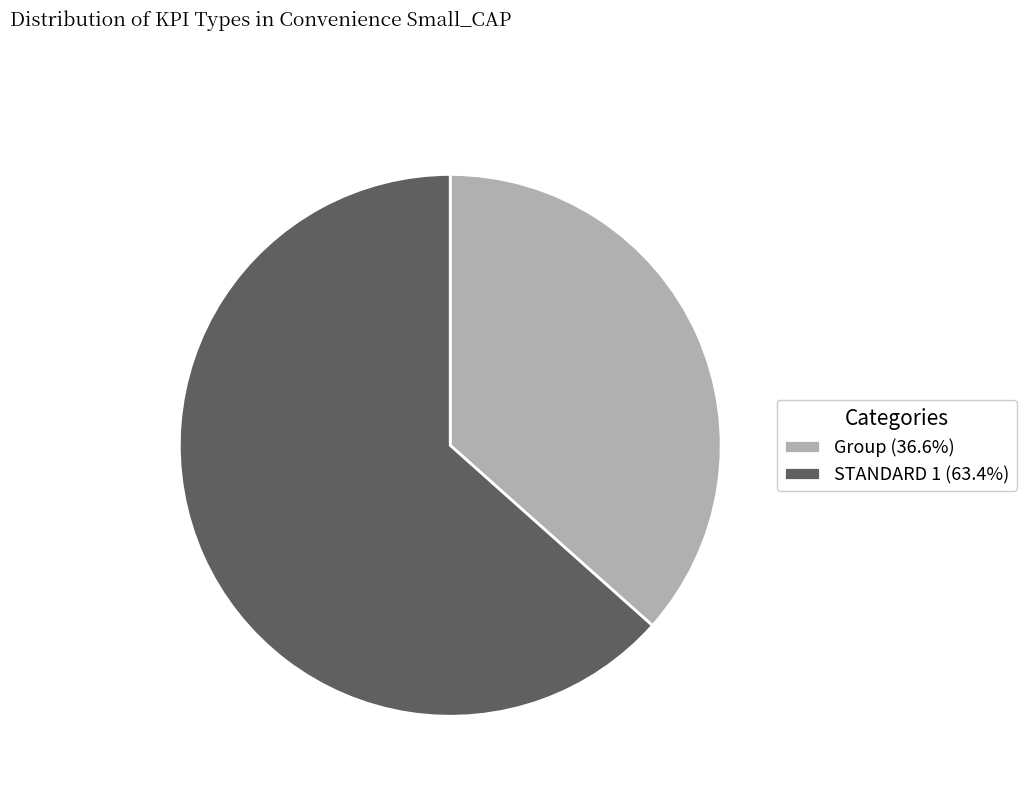

Does Group represent more than half of the total?

No